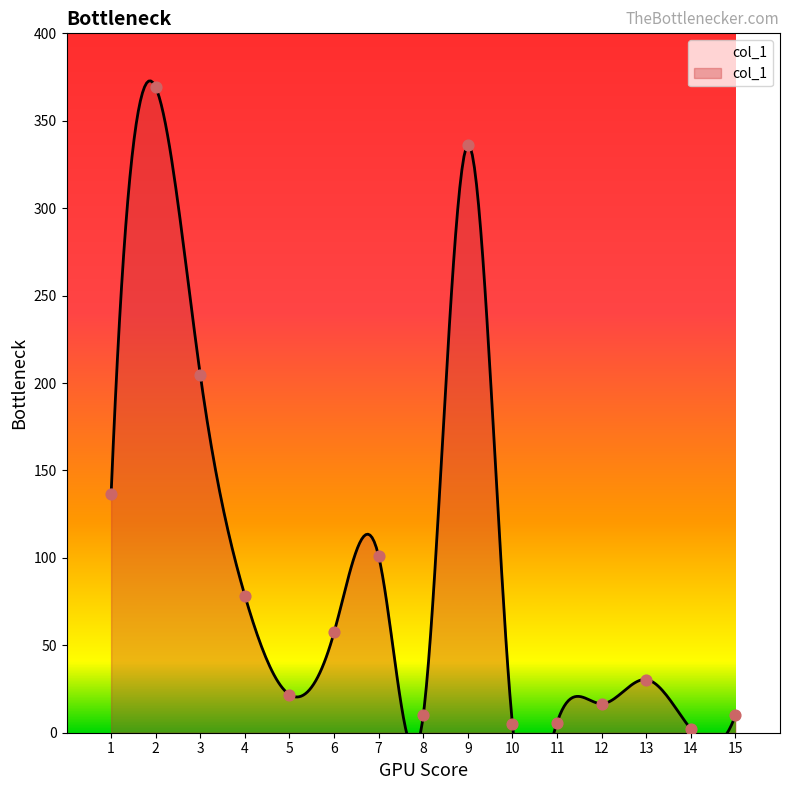

Approximately how many times larger is the value at 4 compared to 9?

0.2